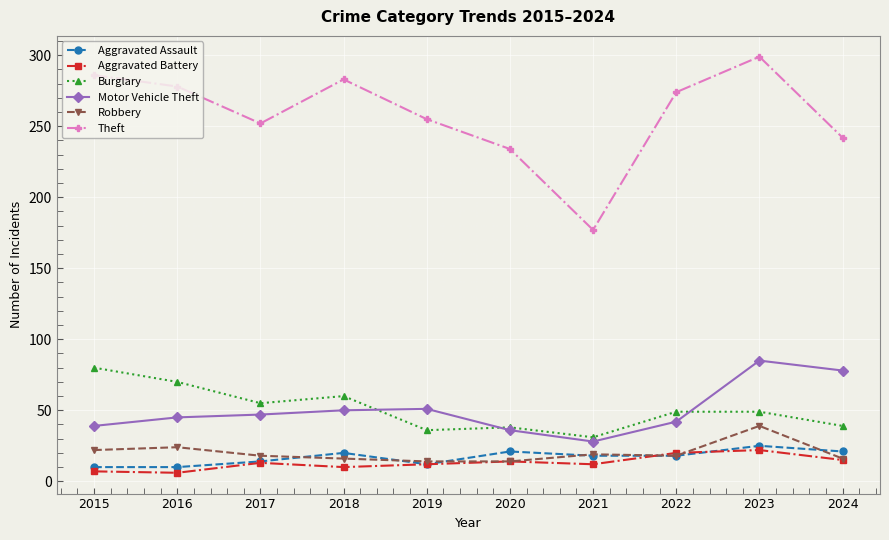

What is the value of the Motor Vehicle Theft point at the 9th from the left?

85